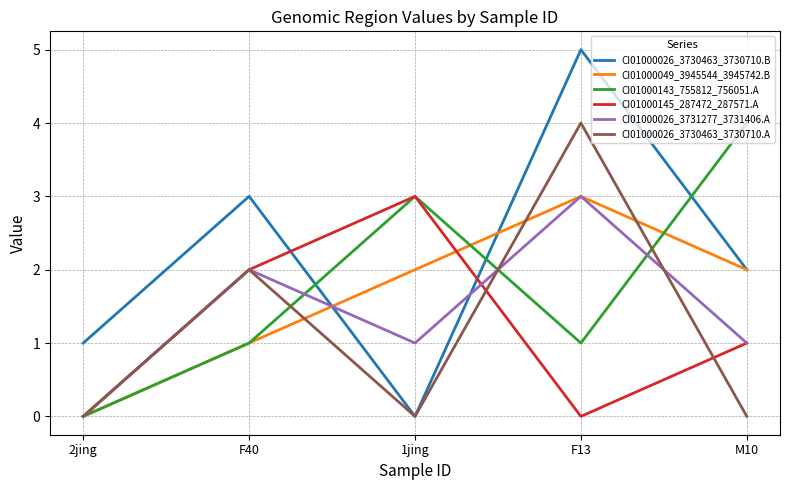

True or false: CI01000143_755812_756051.A has more than 2 points higher than both neighbors.

False